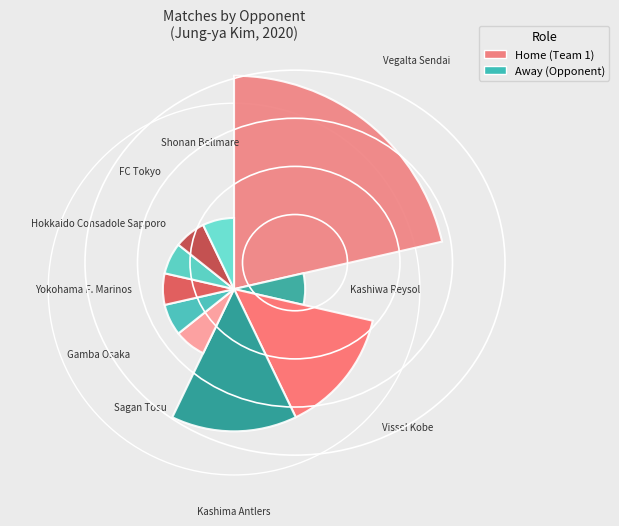

Rank the categories by value from highest to lowest.

Vegalta Sendai, Vissel Kobe, Kashima Antlers, Kashiwa Reysol, Sagan Tosu, Gamba Osaka, Yokohama F. Marinos, Hokkaido Consadole Sapporo, FC Tokyo, Shonan Bellmare